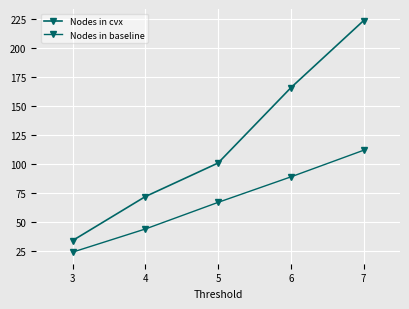

At which category does the chart reach its minimum across all series?

3